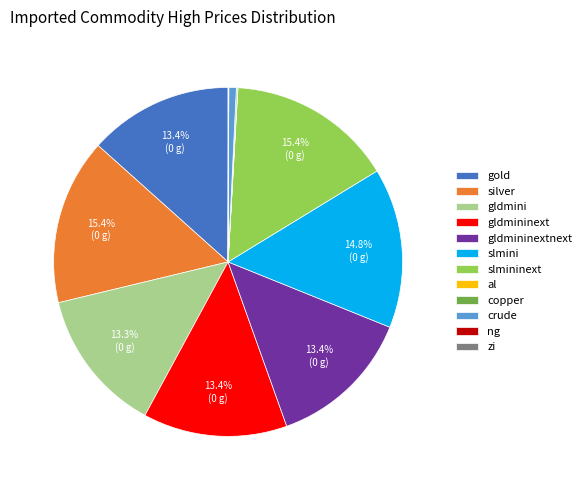

To the nearest percent, what percentage of the pie is slmini?

15%